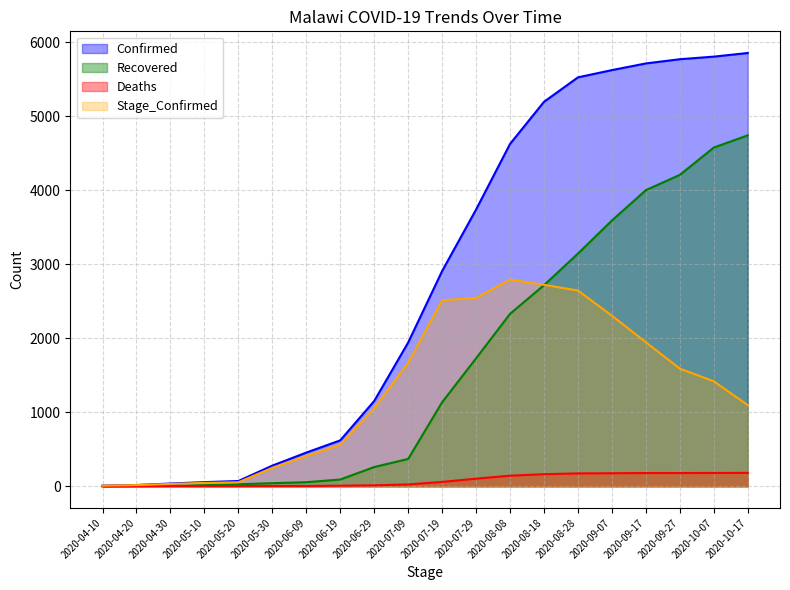

Which series has the largest total across all categories?

Confirmed